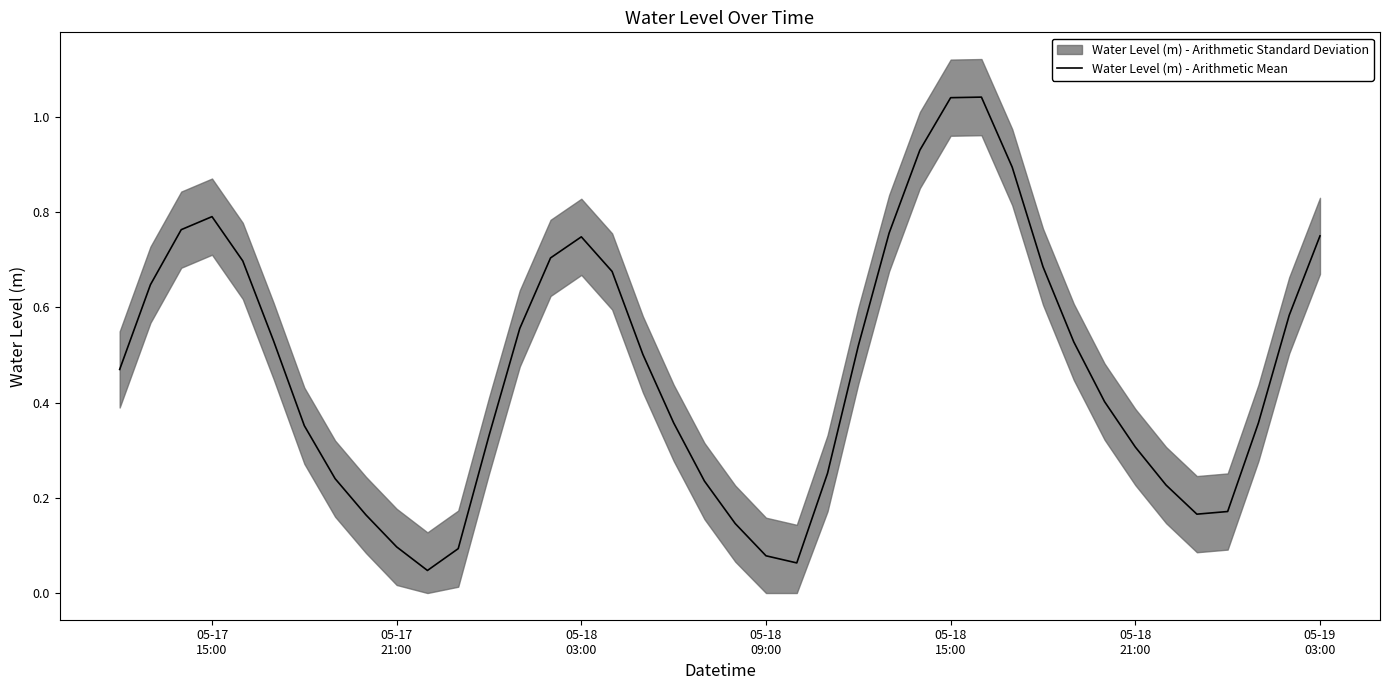

Reading left to right, what are all the values shown in this chart?

0.5	0.6	0.8	0.8	0.7	0.5	0.4	0.2	0.2	0.1	0.0	0.1	0.3	0.6	0.7	0.7	0.7	0.5	0.4	0.2	0.1	0.1	0.1	0.3	0.5	0.8	0.9	1.0	1.0	0.9	0.7	0.5	0.4	0.3	0.2	0.2	0.2	0.4	0.6	0.8